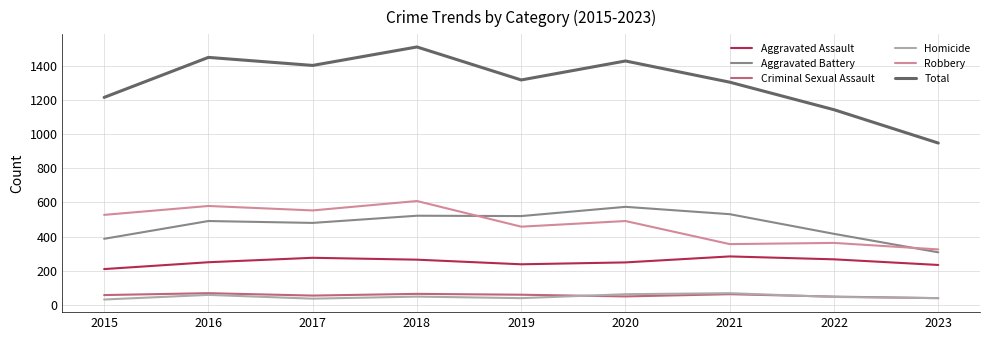

Is the value of Total at 2017 greater than the value of Aggravated Assault at 2015?

Yes